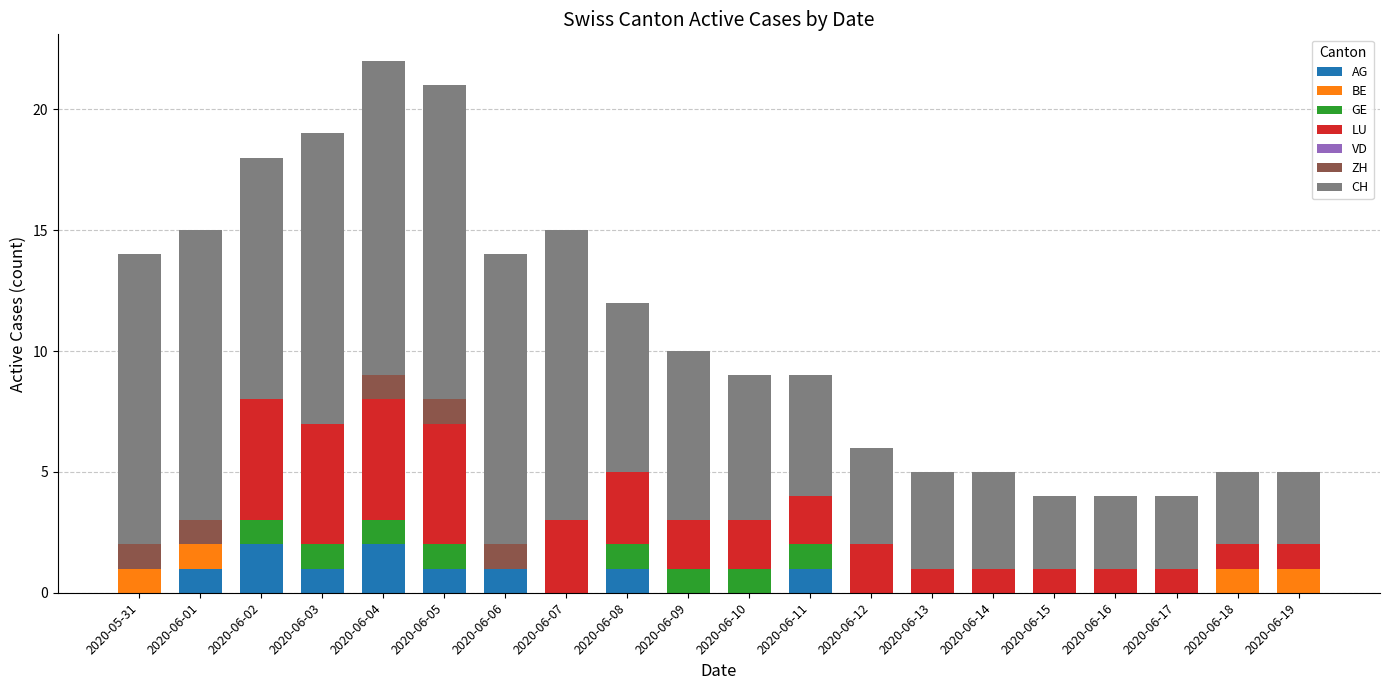

The value of AG at 2020-06-07 is 0. True or false?

True